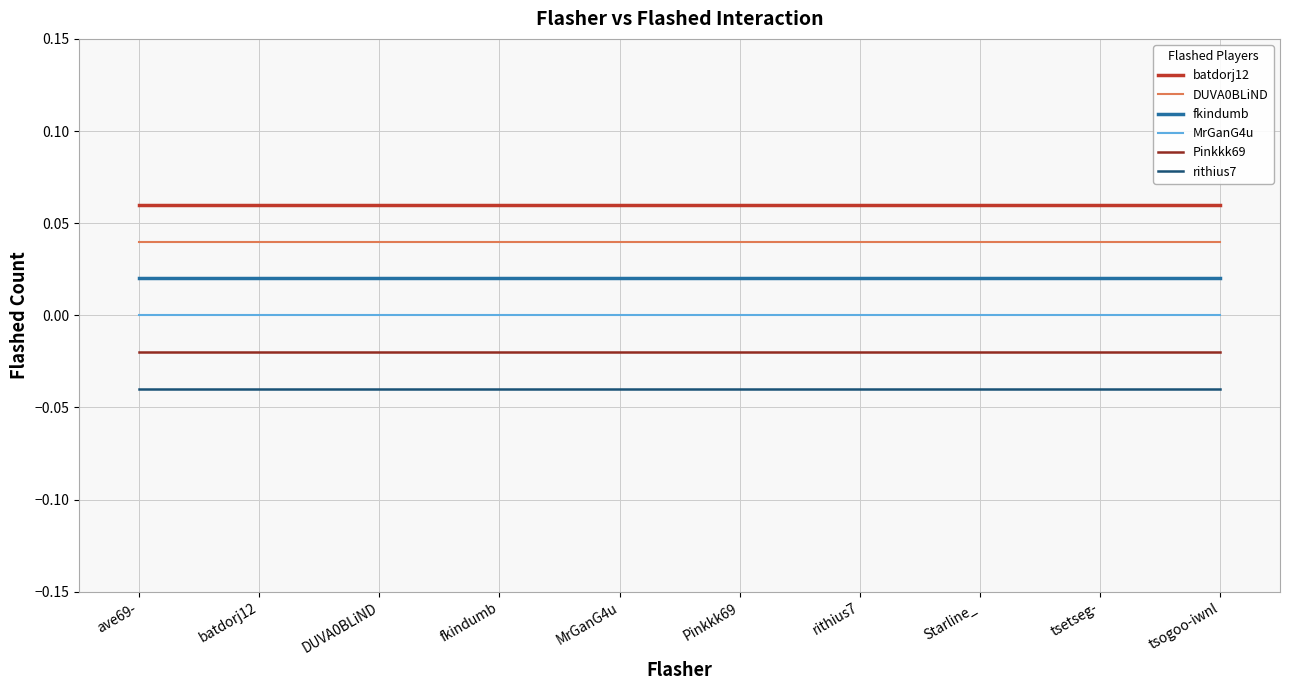

The MrGanG4u series shows 0.0 at Starline_. True or false?

True